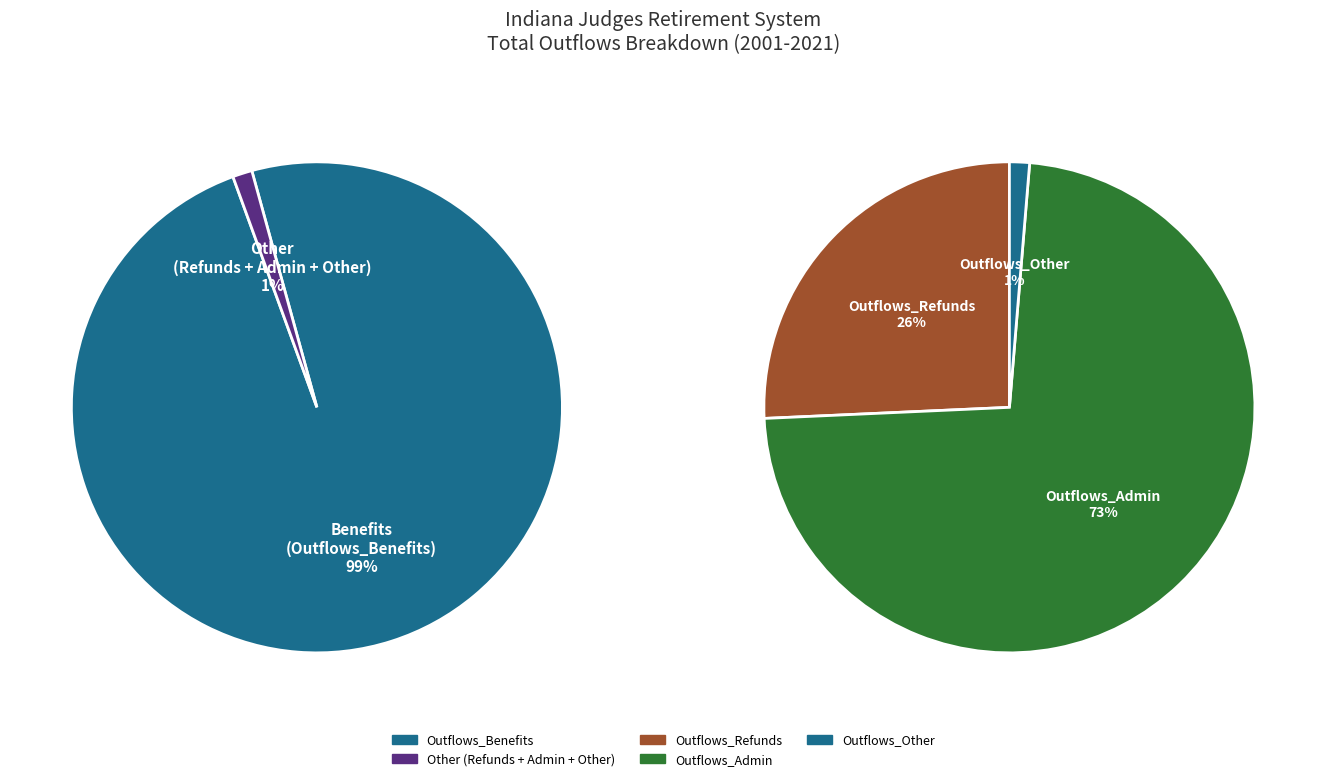

True or false: 2021 accounts for 0% of the total.

True